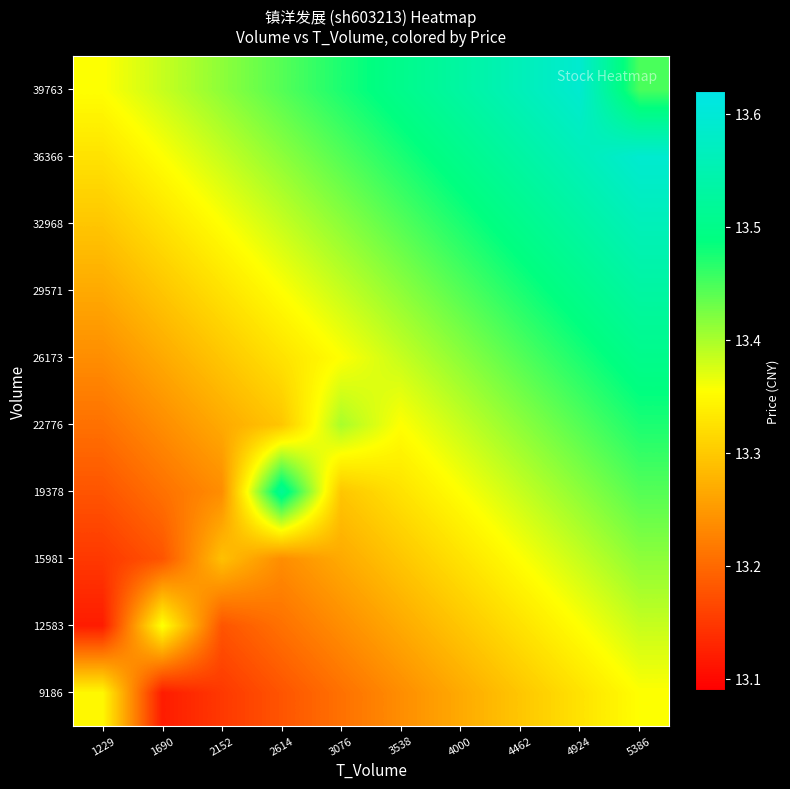

Reading right to left, list all the values displayed in this chart.

9186: 5386=13.4	4924=13.3	4462=13.3	4000=13.3	3538=13.2	3076=13.2	2614=13.2	2152=13.1	1690=13.1	1229=13.3
12583: 5386=13.4	4924=13.4	4462=13.3	4000=13.3	3538=13.3	3076=13.2	2614=13.2	2152=13.2	1690=13.4	1229=13.1
15981: 5386=13.4	4924=13.4	4462=13.4	4000=13.3	3538=13.3	3076=13.3	2614=13.2	2152=13.3	1690=13.2	1229=13.1
19378: 5386=13.4	4924=13.4	4462=13.4	4000=13.4	3538=13.3	3076=13.3	2614=13.5	2152=13.2	1690=13.2	1229=13.2
22776: 5386=13.5	4924=13.4	4462=13.4	4000=13.4	3538=13.4	3076=13.4	2614=13.3	2152=13.3	1690=13.2	1229=13.2
26173: 5386=13.5	4924=13.5	4462=13.4	4000=13.4	3538=13.4	3076=13.4	2614=13.3	2152=13.3	1690=13.3	1229=13.2
29571: 5386=13.5	4924=13.5	4462=13.5	4000=13.4	3538=13.4	3076=13.4	2614=13.4	2152=13.3	1690=13.3	1229=13.3
32968: 5386=13.6	4924=13.5	4462=13.5	4000=13.5	3538=13.4	3076=13.4	2614=13.4	2152=13.4	1690=13.3	1229=13.3
36366: 5386=13.6	4924=13.6	4462=13.5	4000=13.5	3538=13.5	3076=13.4	2614=13.4	2152=13.4	1690=13.4	1229=13.3
39763: 5386=13.4	4924=13.6	4462=13.6	4000=13.5	3538=13.5	3076=13.5	2614=13.4	2152=13.4	1690=13.4	1229=13.4